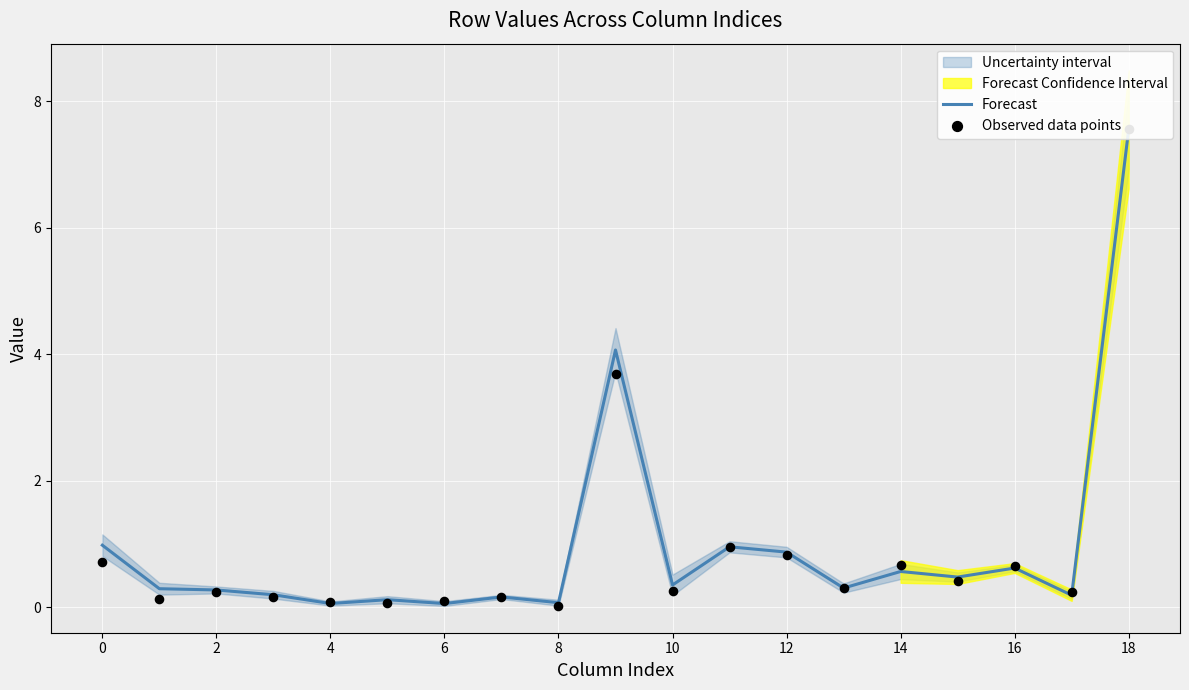

Which series reaches the maximum Y coordinate?

Observed data points